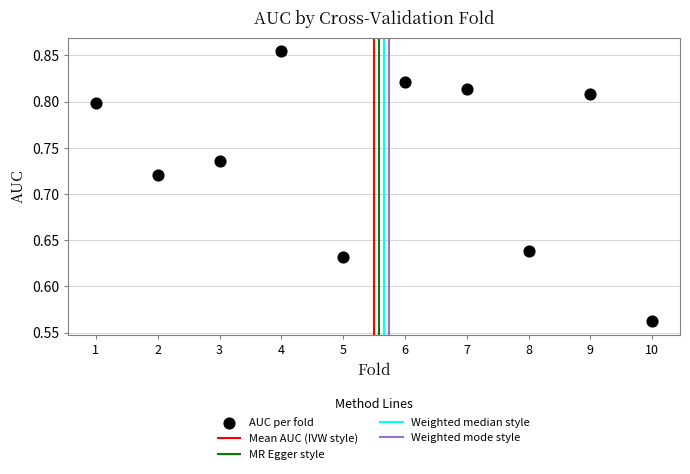

What is the range of Y values (max minus min)?

0.3